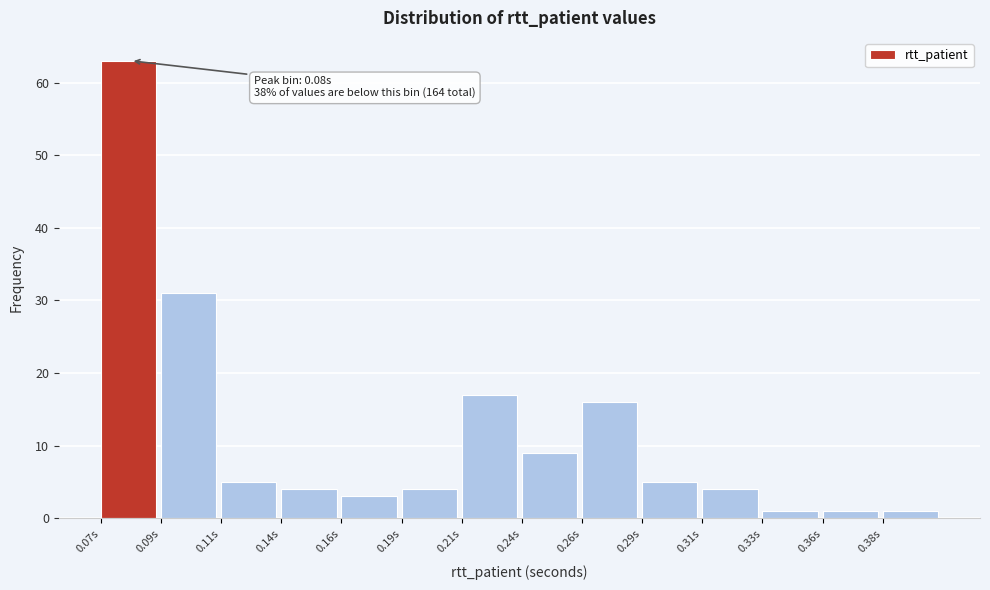

Reading left to right, extract all data points from this chart.

0.07s=63	0.09s=31	0.11s=5	0.14s=4	0.16s=3	0.19s=4	0.21s=17	0.24s=9	0.26s=16	0.29s=5	0.31s=4	0.33s=1	0.36s=1	0.38s=1